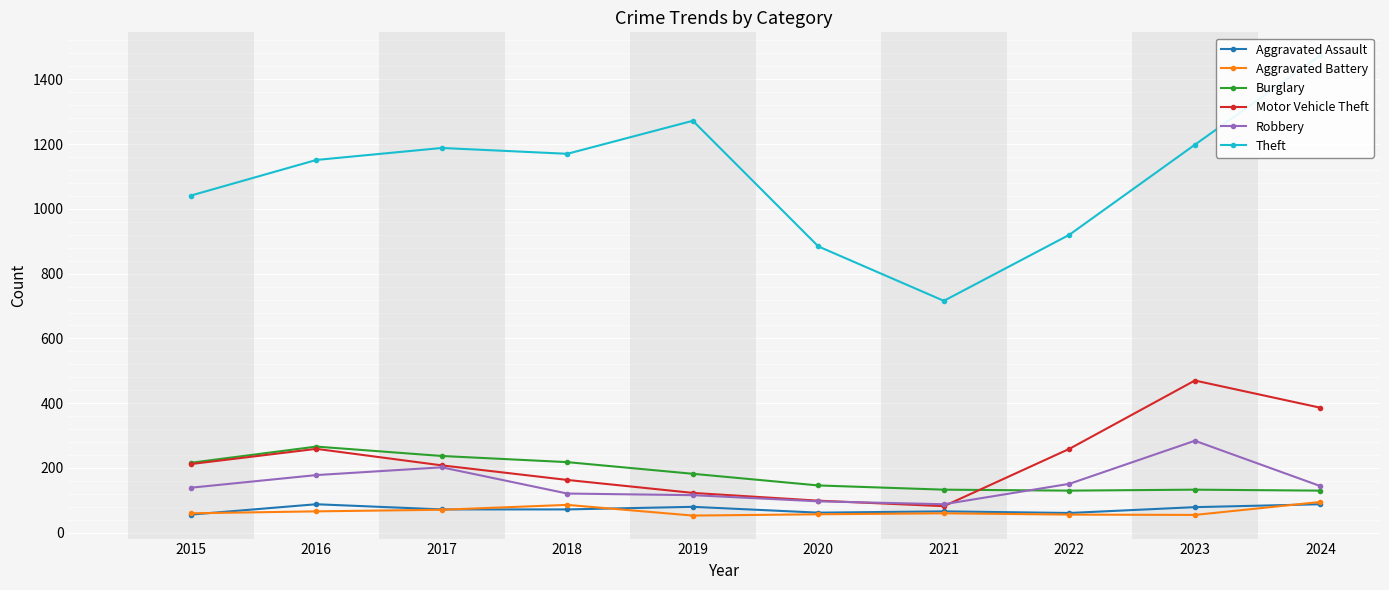

Reading right to left, transcribe all the data shown in this chart.

Aggravated Assault: 88	79	61	66	62	80	72	72	88	56
Aggravated Battery: 95	55	56	60	57	53	86	71	66	60
Burglary: 130	133	130	133	146	182	218	237	266	216
Motor Vehicle Theft: 386	470	259	82	99	123	163	208	259	212
Robbery: 144	284	151	88	97	116	121	202	178	139
Theft: 1474	1198	920	716	884	1272	1170	1188	1151	1041